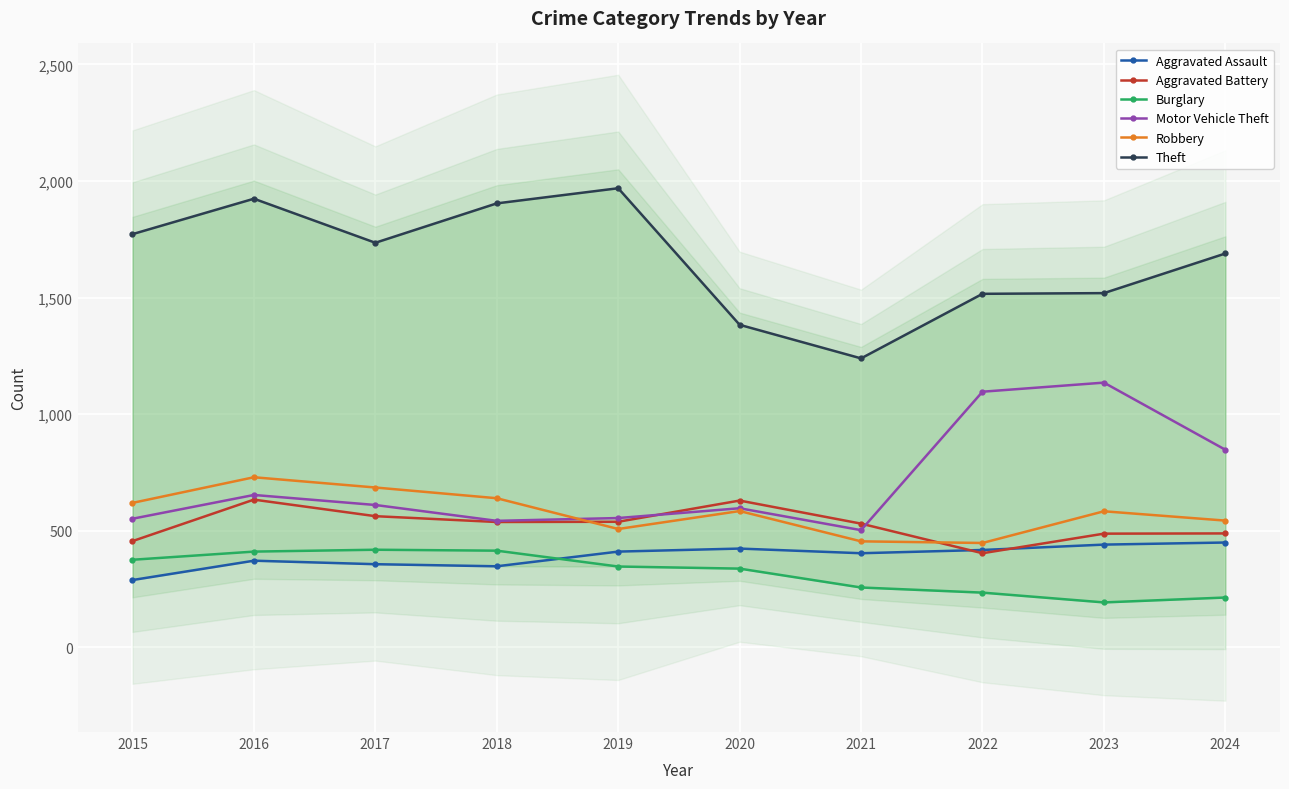

True or false: Robbery has more than 1 points higher than both neighbors.

True